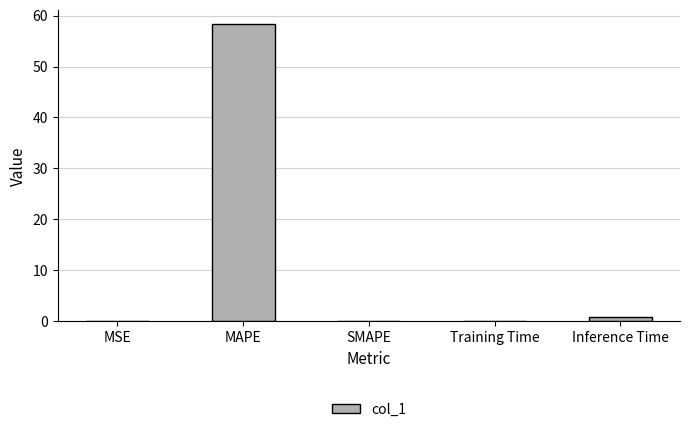

Which category has the highest value across all series?

MAPE